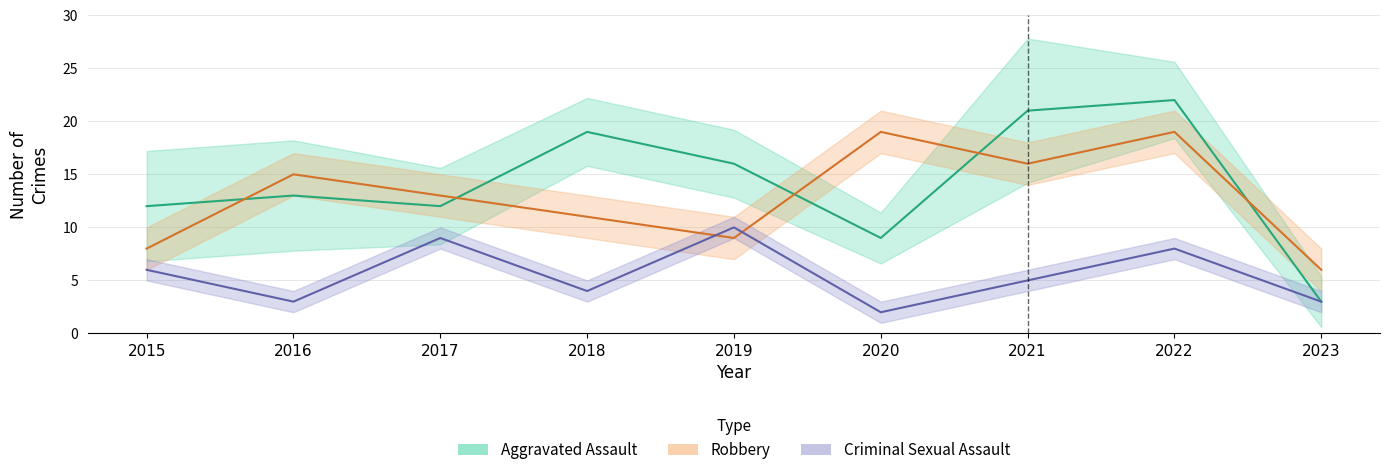

What is the average value of the Robbery series?

13